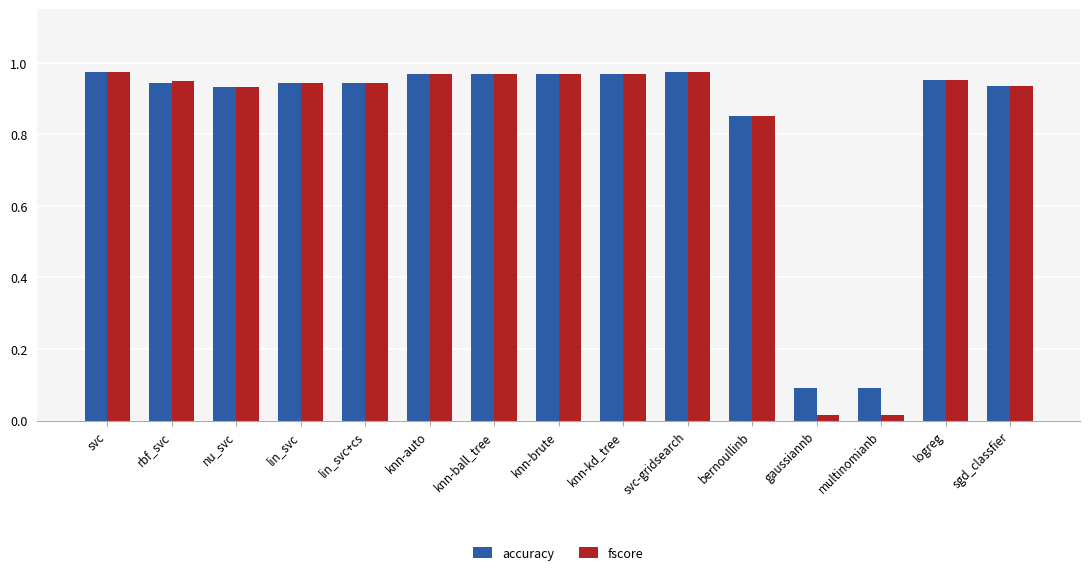

Between nu_svc and bernoullinb, which series saw the biggest shift?

accuracy